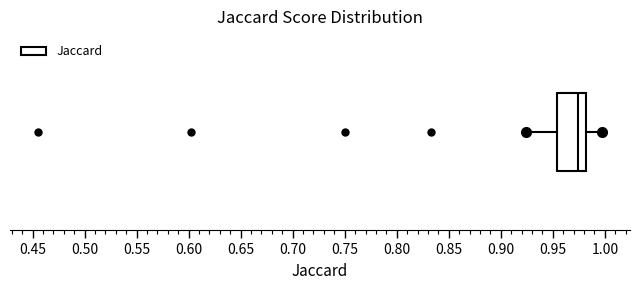

Read this box plot against the x-axis: the position of the median line, the range covered by the box, and the ends of both whiskers. The values are not printed on the chart, so give them approximately, as read against the axis.

median 0.975, box 0.955 to 0.980, whiskers 0.925 to 0.995